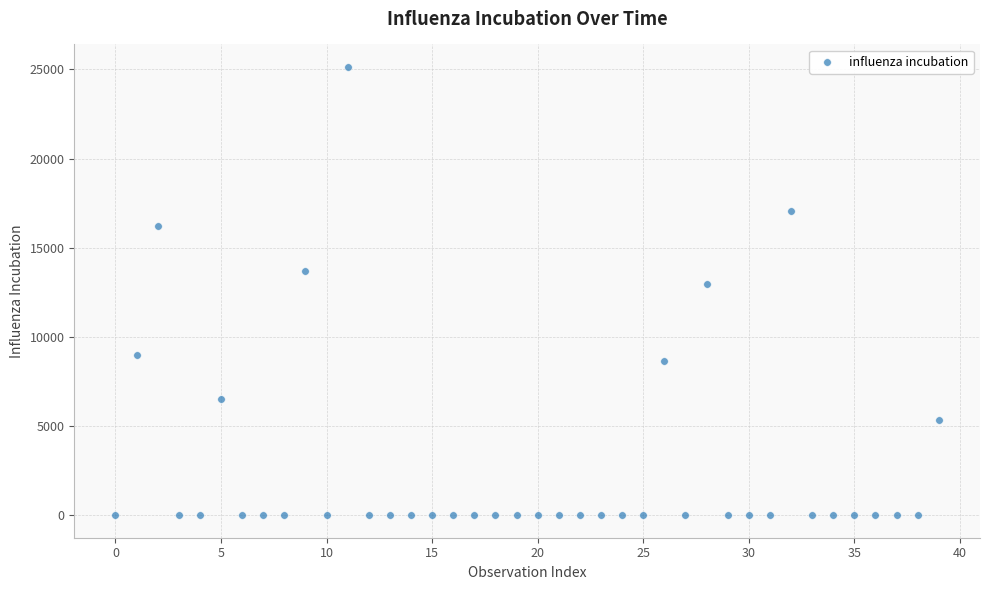

What Y value in the scatter plot is closest to 12568?

12945.5